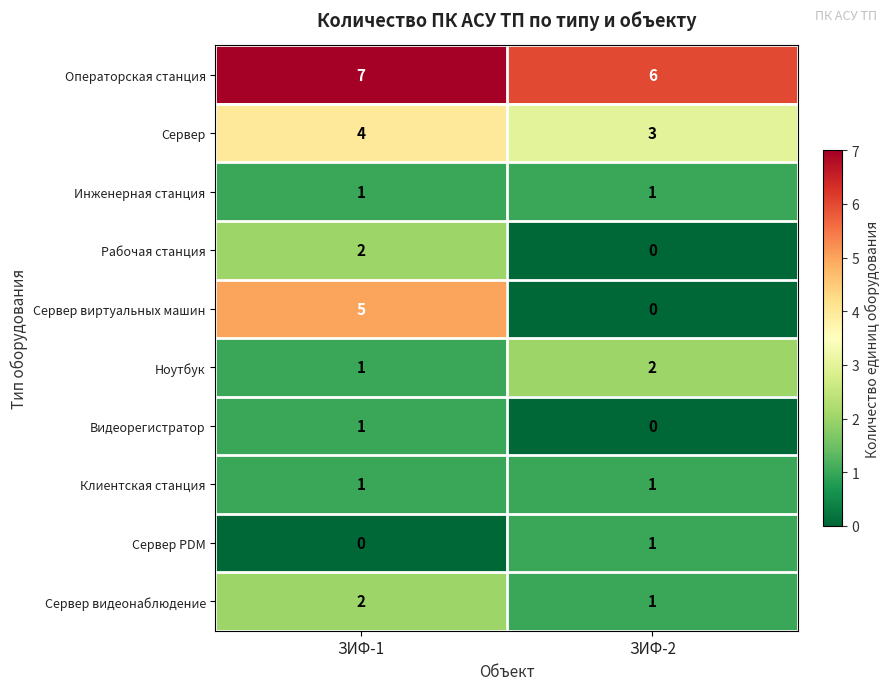

Which series has the largest total across all categories?

Операторская станция